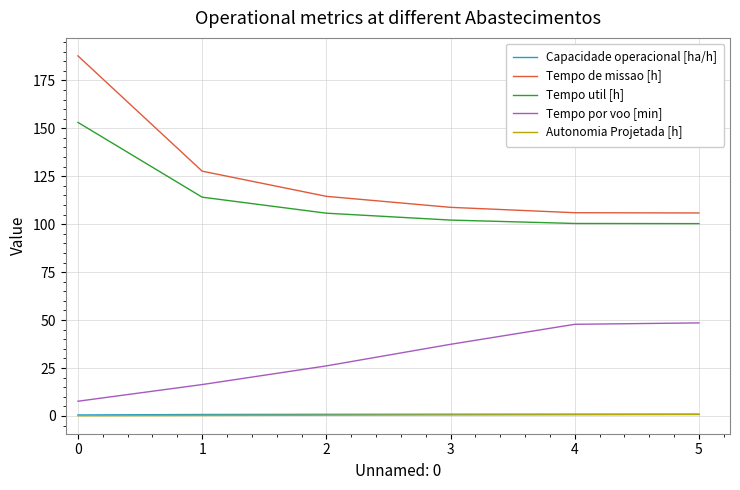

The value of Tempo por voo [min] at 4 is 14.1. True or false?

False